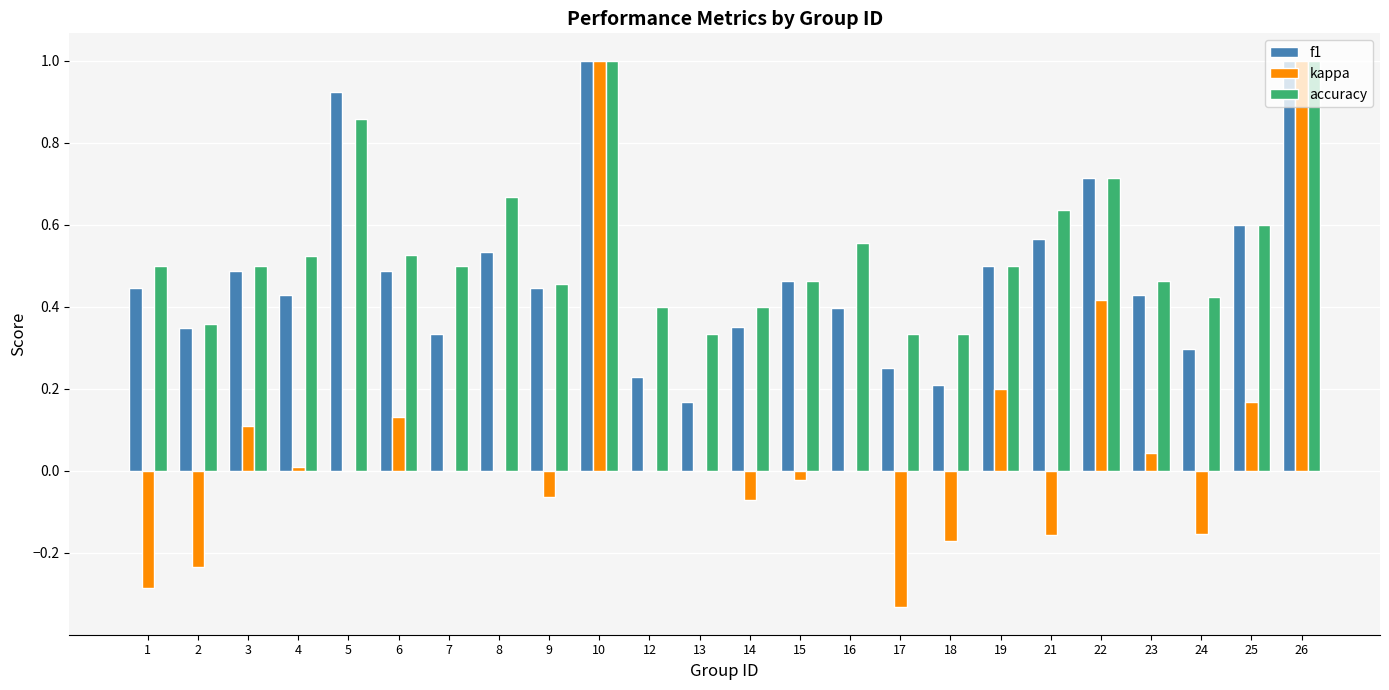

How many groups of bars are there?

24